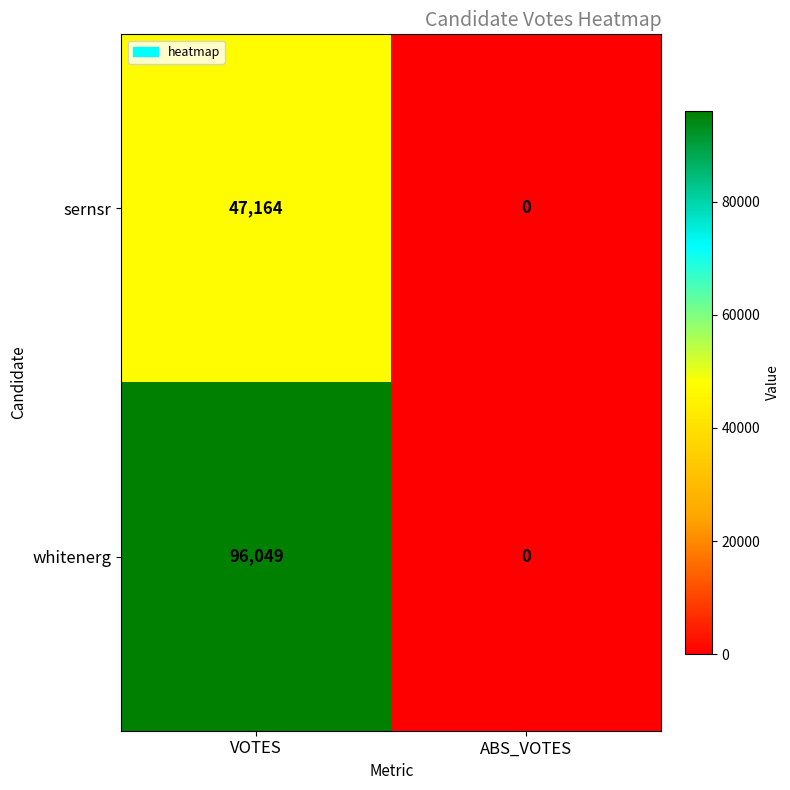

Reading left to right, extract all data points from this chart.

sernsr: 47164	0
whitenerg: 96049	0